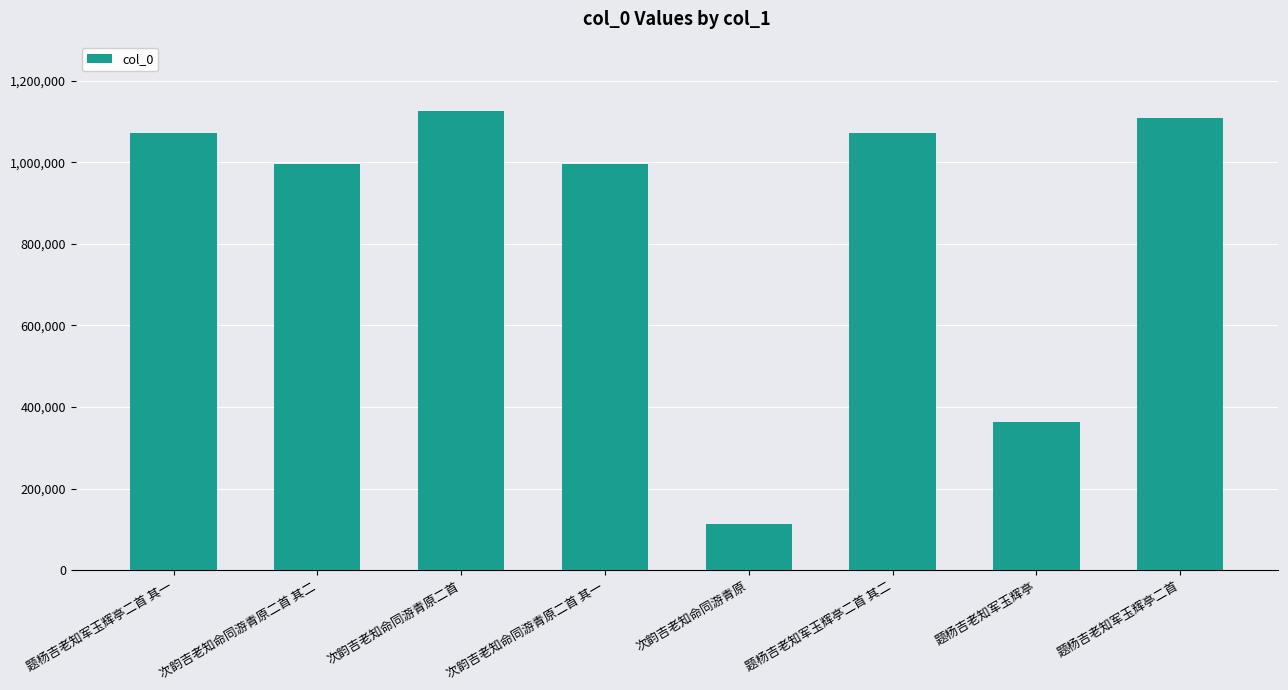

Which category has the lowest value across all series?

次韵吉老知命同游青原